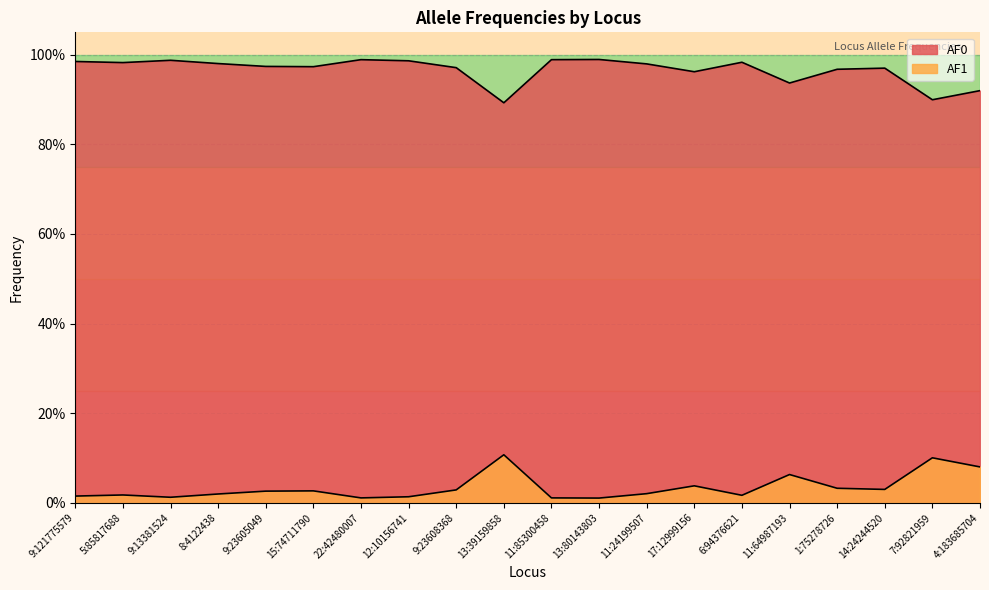

Which series has the largest total across all categories?

AF0